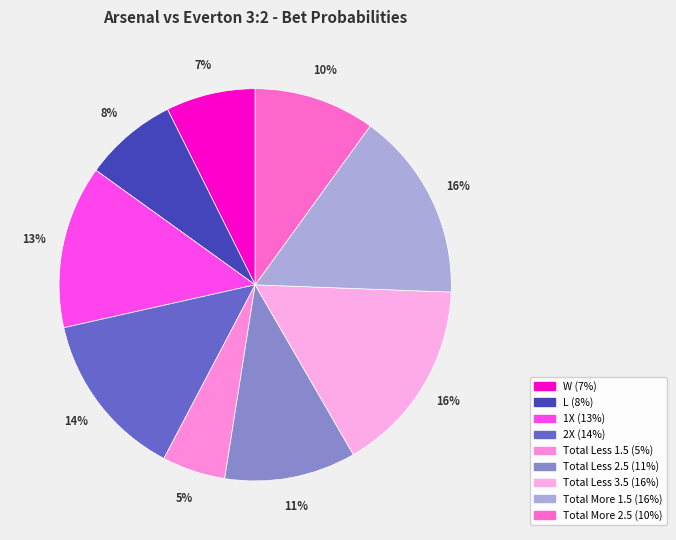

Does Total More 1.5 account for over 50% of the chart?

No